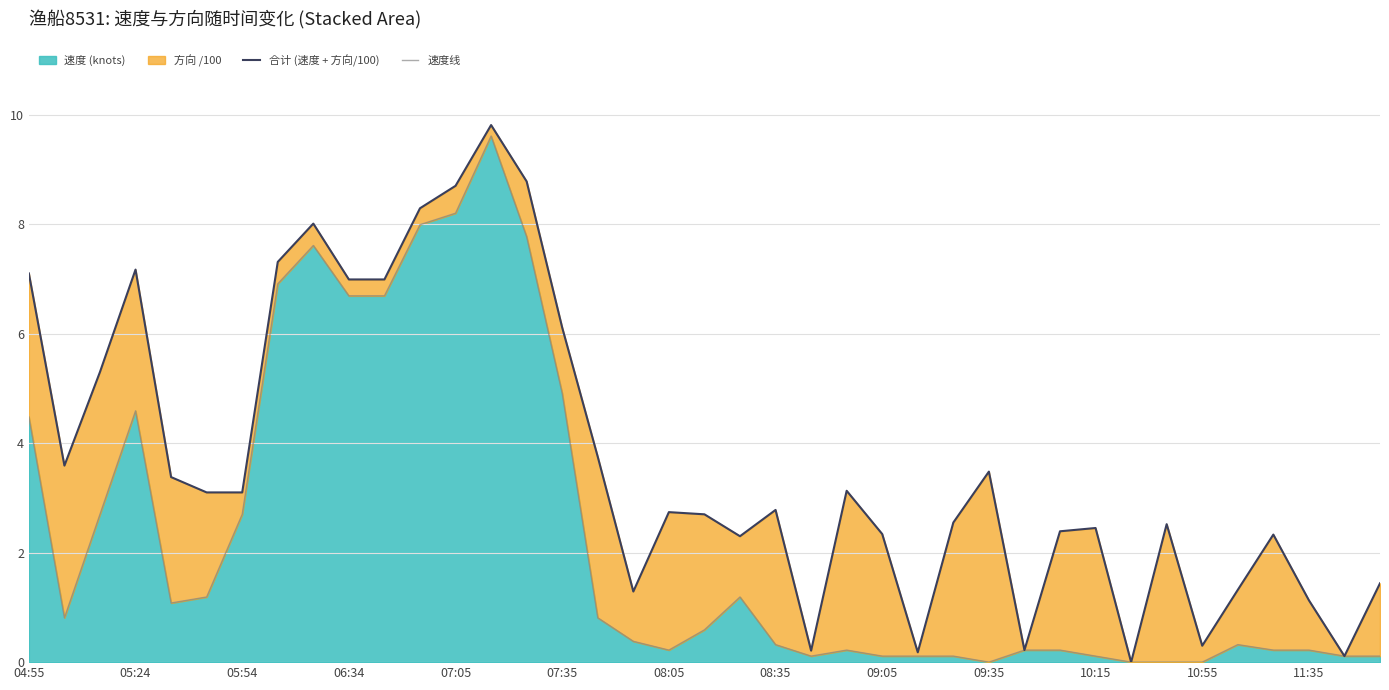

What is the greatest value displayed?

9.8